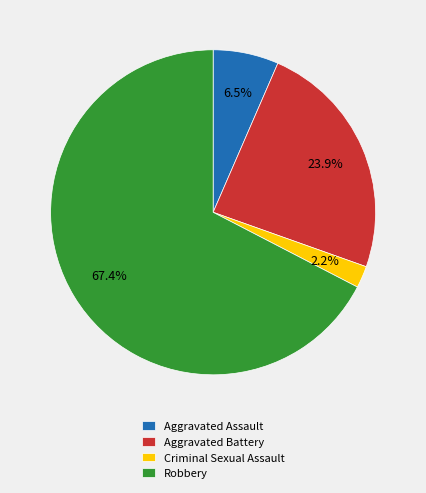

To the nearest percent, what is the average slice percentage?

25%